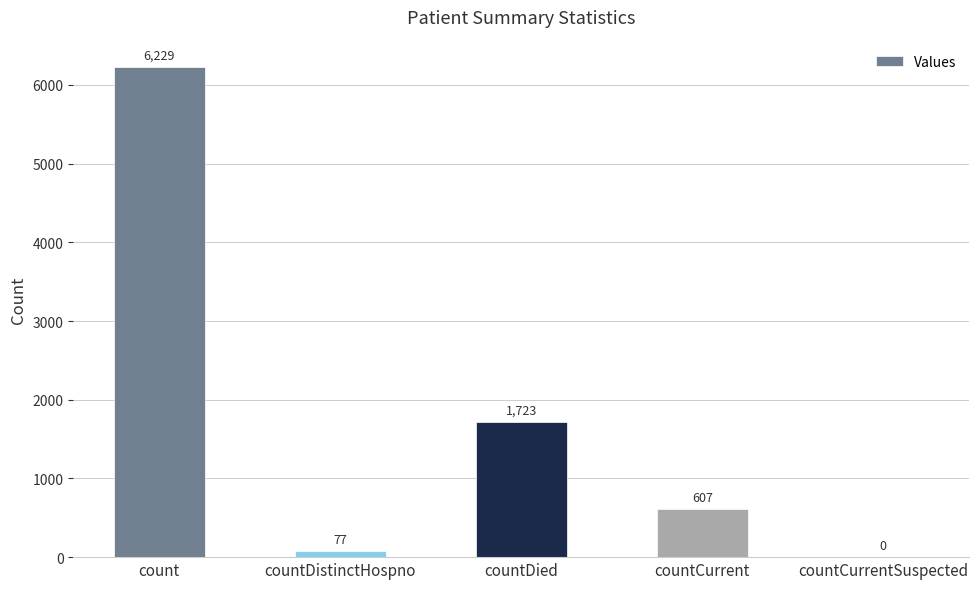

What is the approximate value at countDied, to the nearest 100?

1700